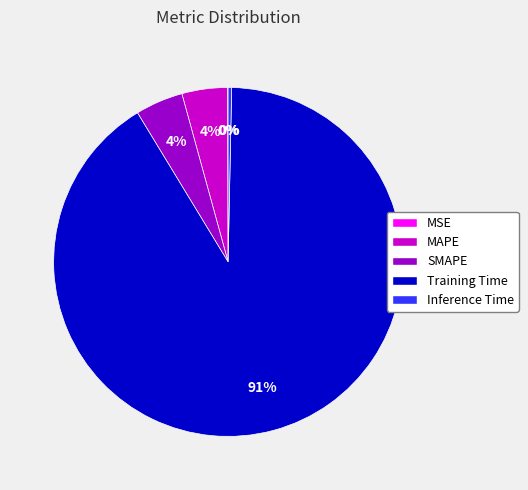

What is the largest slice in the pie chart?

Training Time